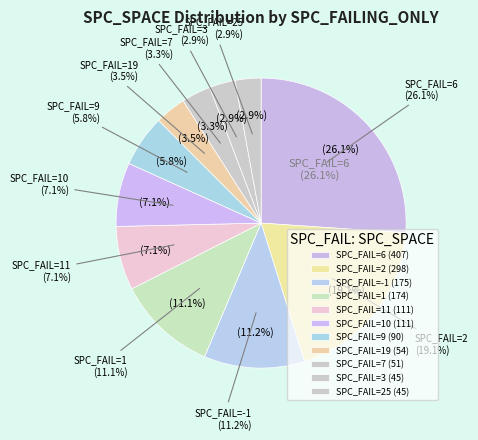

Is -1 the majority of the pie?

No